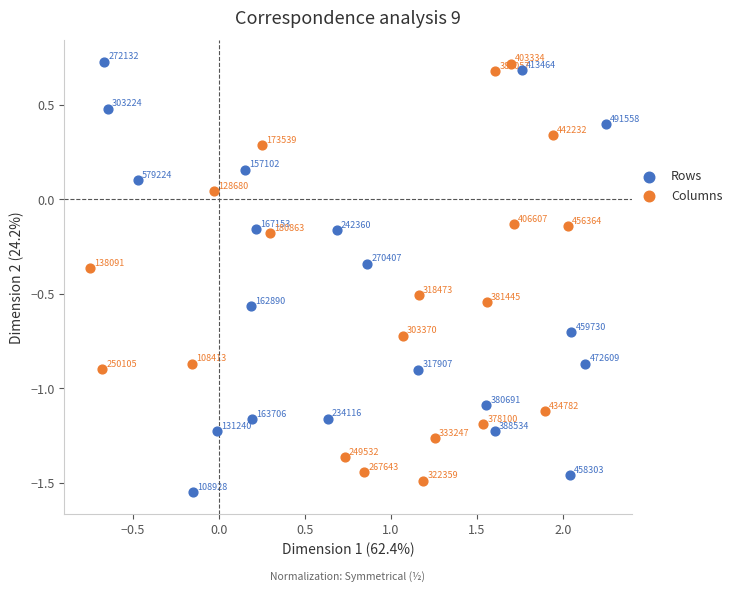

Which series has the widest spread of Y values?

Rows